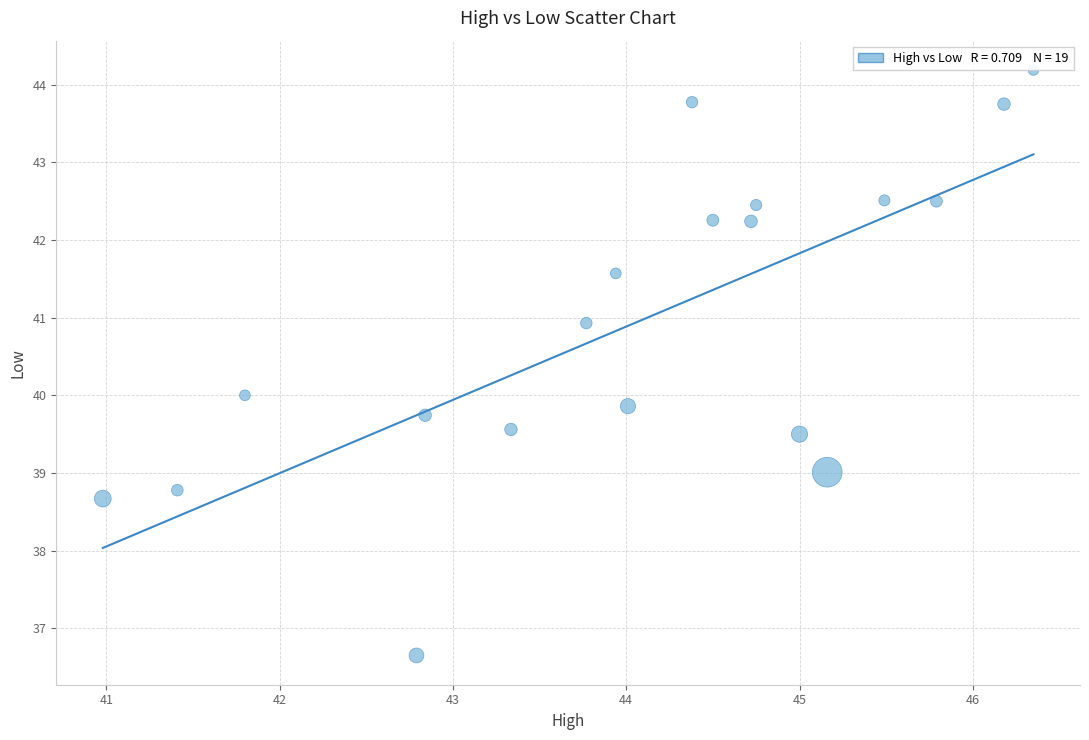

What is the range of X values (max minus min)?

5.4